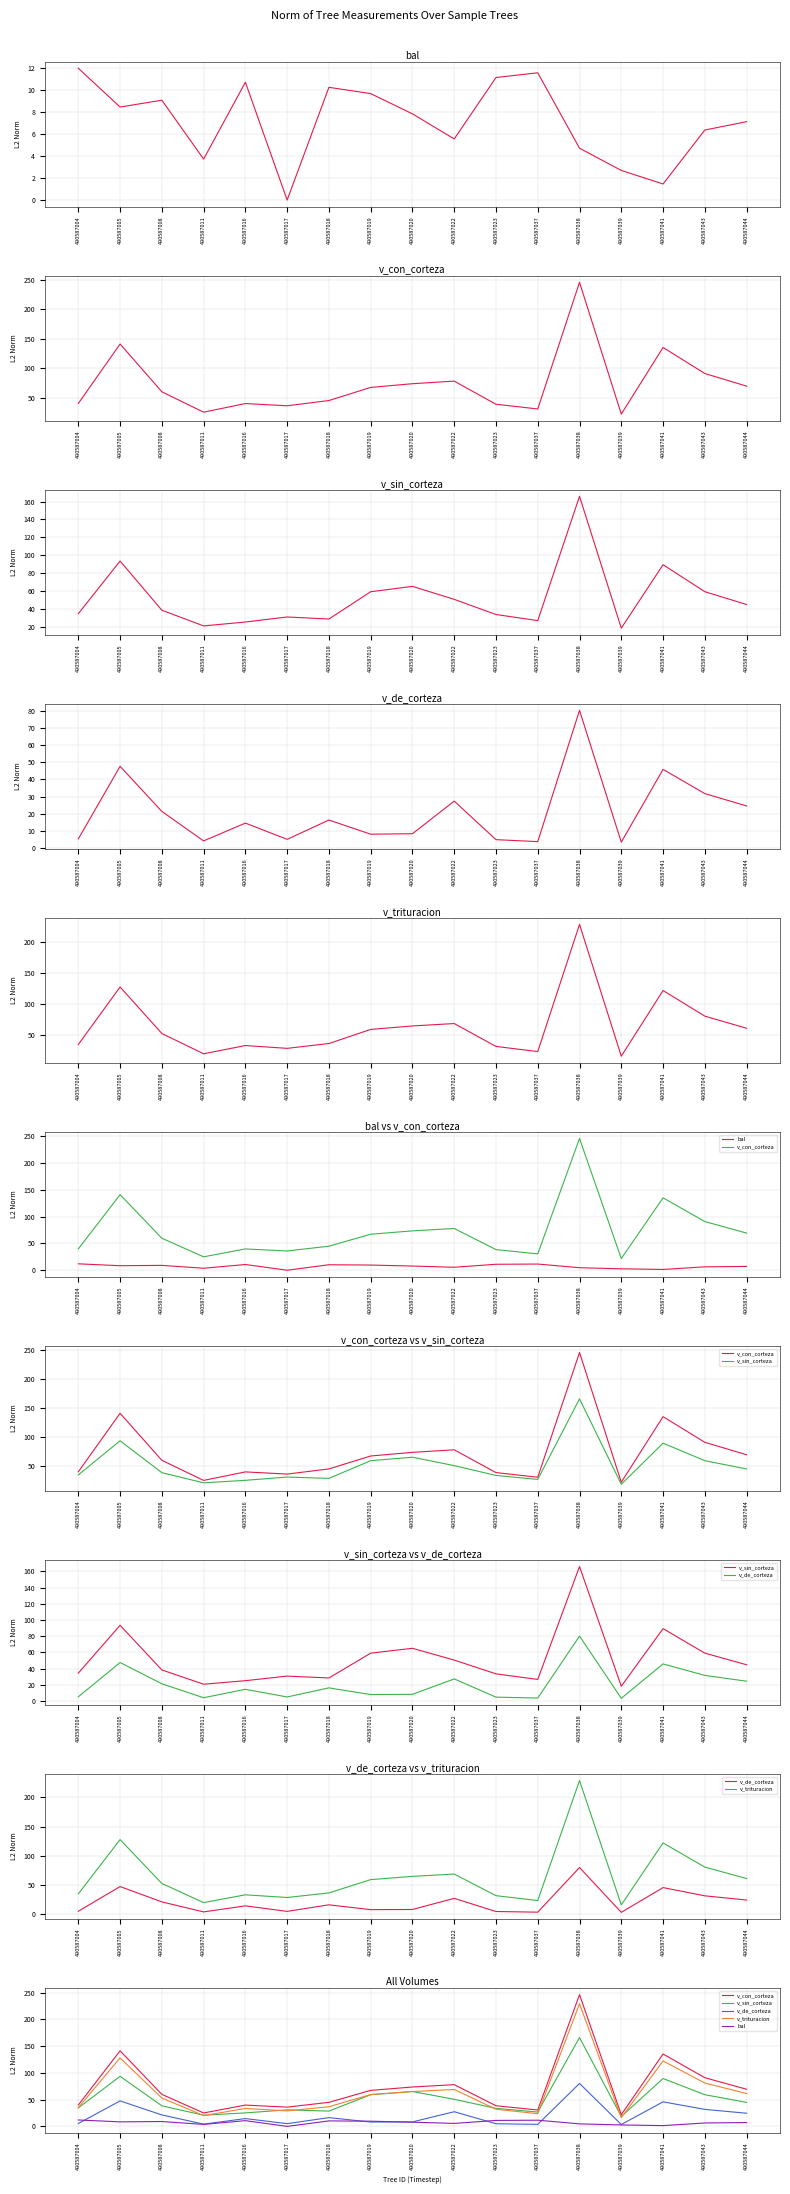

How many lines are shown in the chart?

5